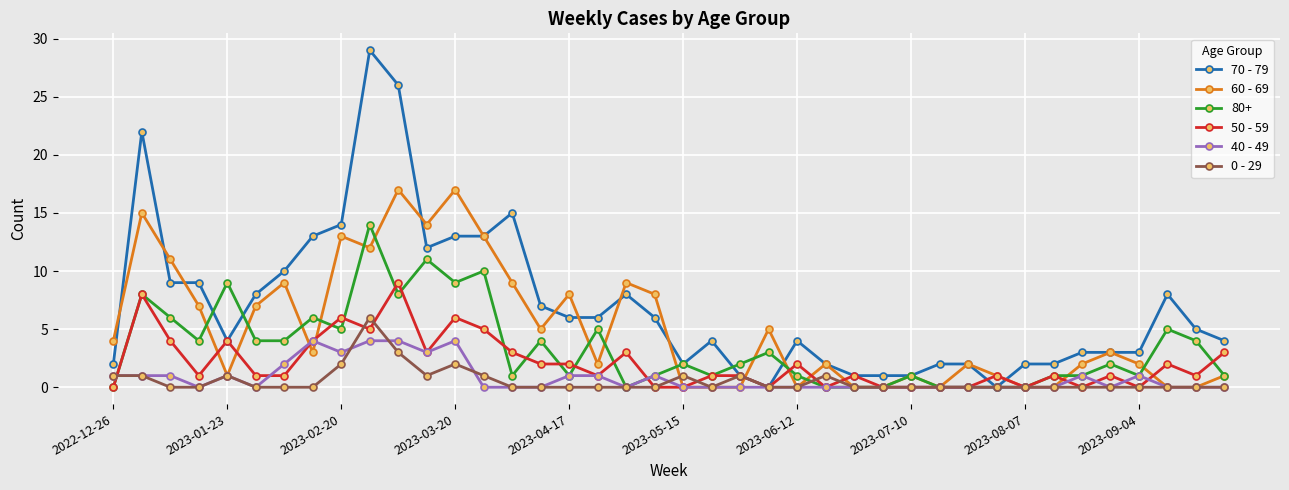

What is the value of the 70 - 79 point at the 21st from the left?

2